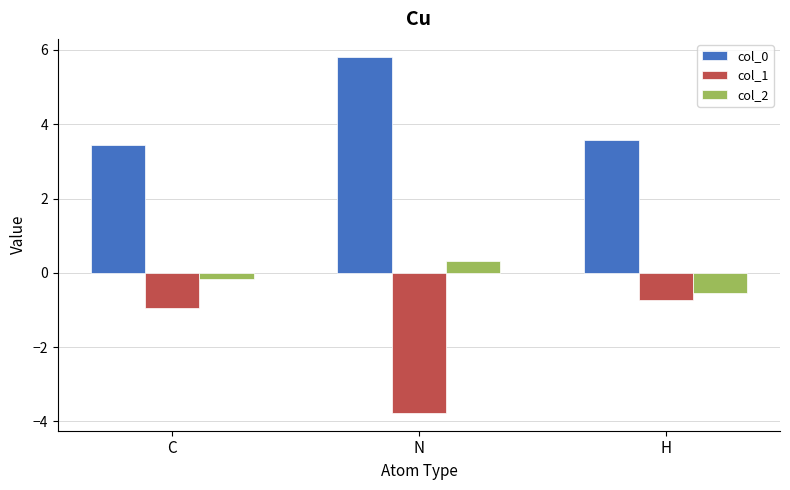

Which category has the highest value across all series?

N